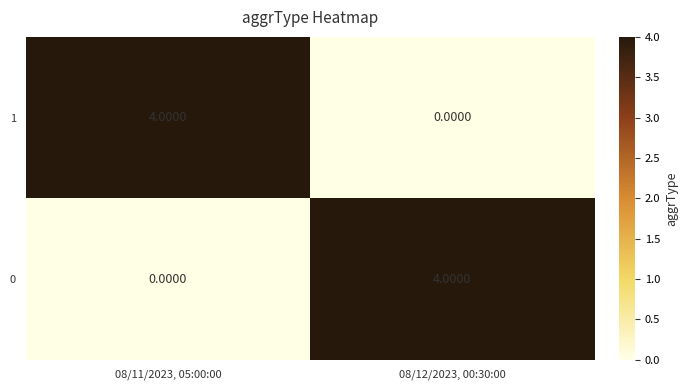

What is the greatest value displayed?

4